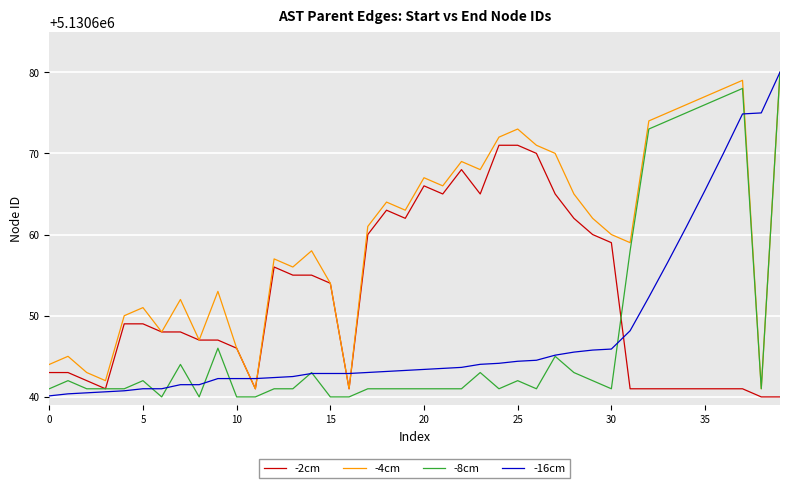

What is the smallest value displayed?

5130640.0